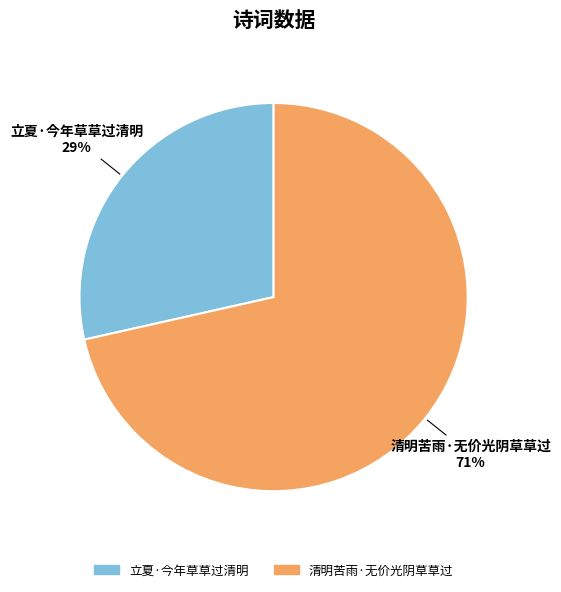

What percentage is the 立夏·今年草草过清明 slice, to the nearest percent?

29%